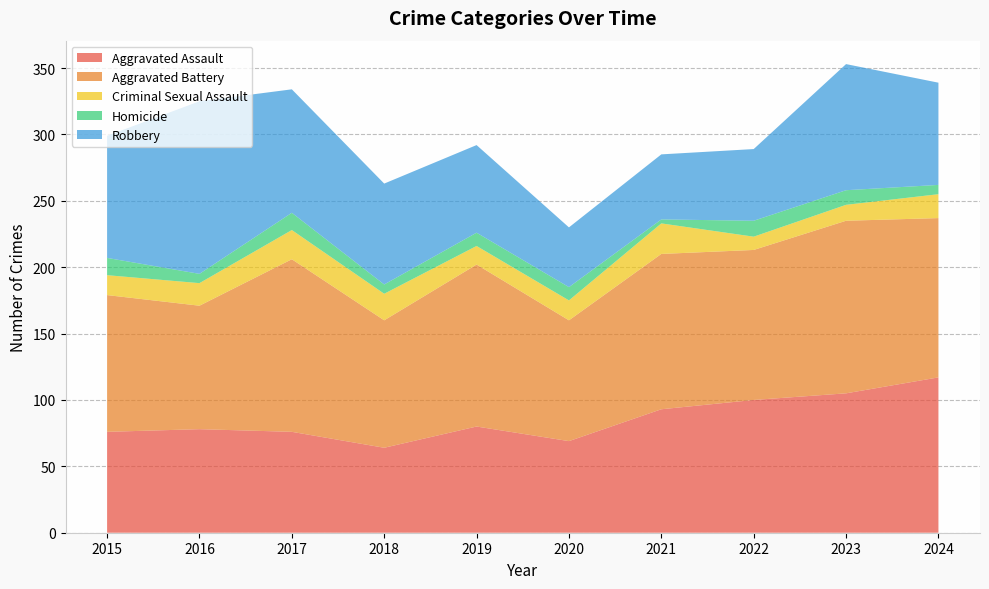

Reading left to right, what are all the values shown in this chart?

Aggravated Assault: 2015=76	2016=78	2017=76	2018=64	2019=80	2020=69	2021=93	2022=100	2023=105	2024=117
Aggravated Battery: 2015=103	2016=93	2017=130	2018=96	2019=122	2020=91	2021=117	2022=113	2023=130	2024=120
Criminal Sexual Assault: 2015=15	2016=17	2017=22	2018=20	2019=14	2020=15	2021=23	2022=10	2023=12	2024=18
Homicide: 2015=13	2016=7	2017=13	2018=7	2019=10	2020=10	2021=3	2022=12	2023=11	2024=7
Robbery: 2015=92	2016=130	2017=93	2018=76	2019=66	2020=45	2021=49	2022=54	2023=95	2024=77